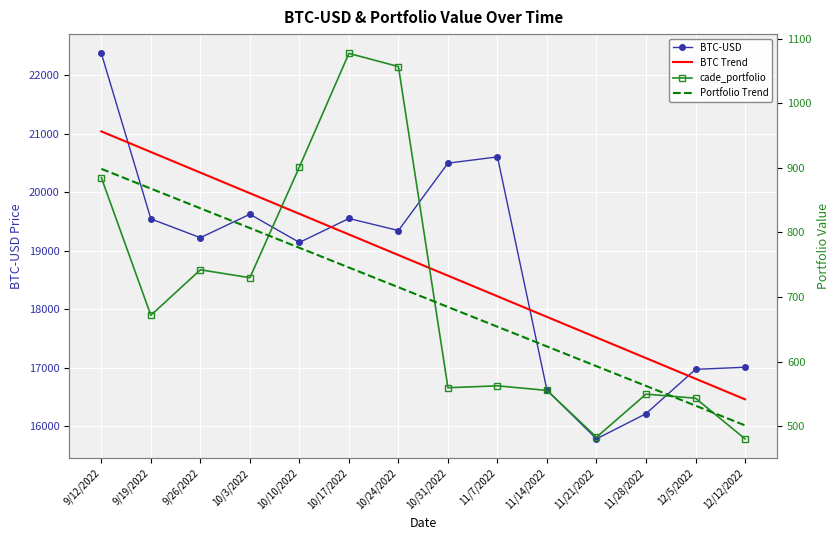

True or false: BTC-USD and Portfolio Trend cross at least once.

False